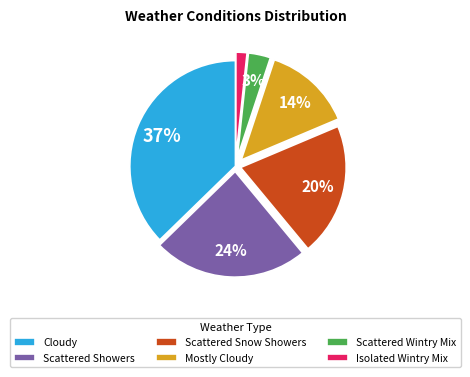

Is there a majority slice in this chart?

No